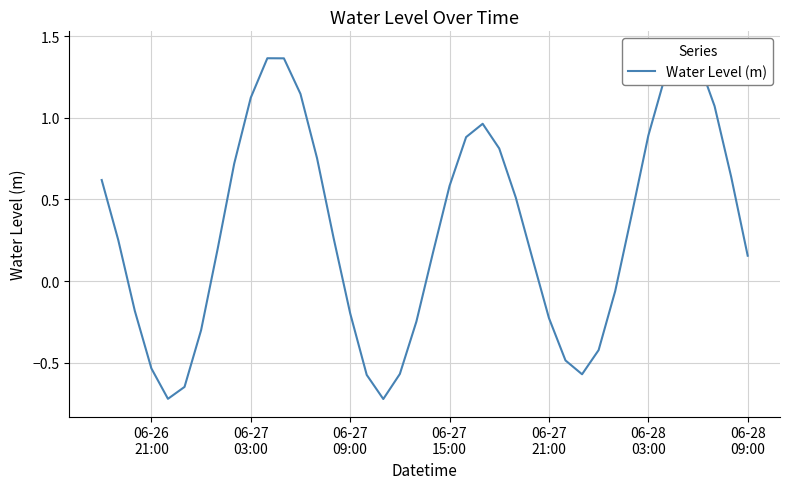

What is the value of the 35th point from the left?

1.3